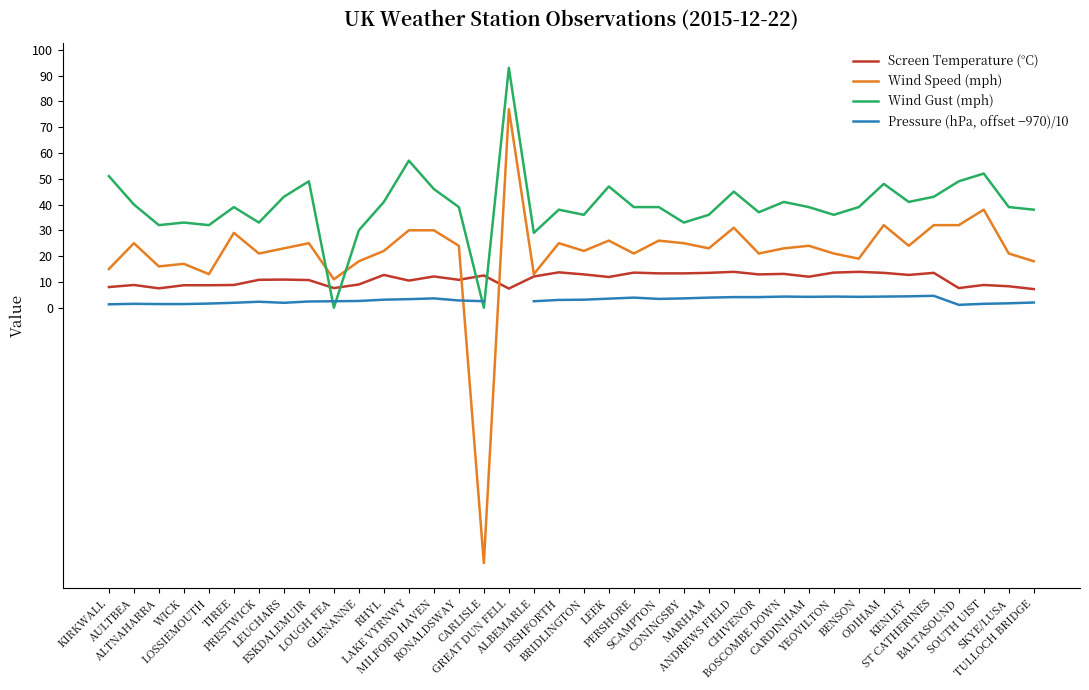

Between which two adjacent categories do Wind Gust (mph) and Pressure (hPa, offset −970)/10 first intersect?

ESKDALEMUIR and LOUGH FEA